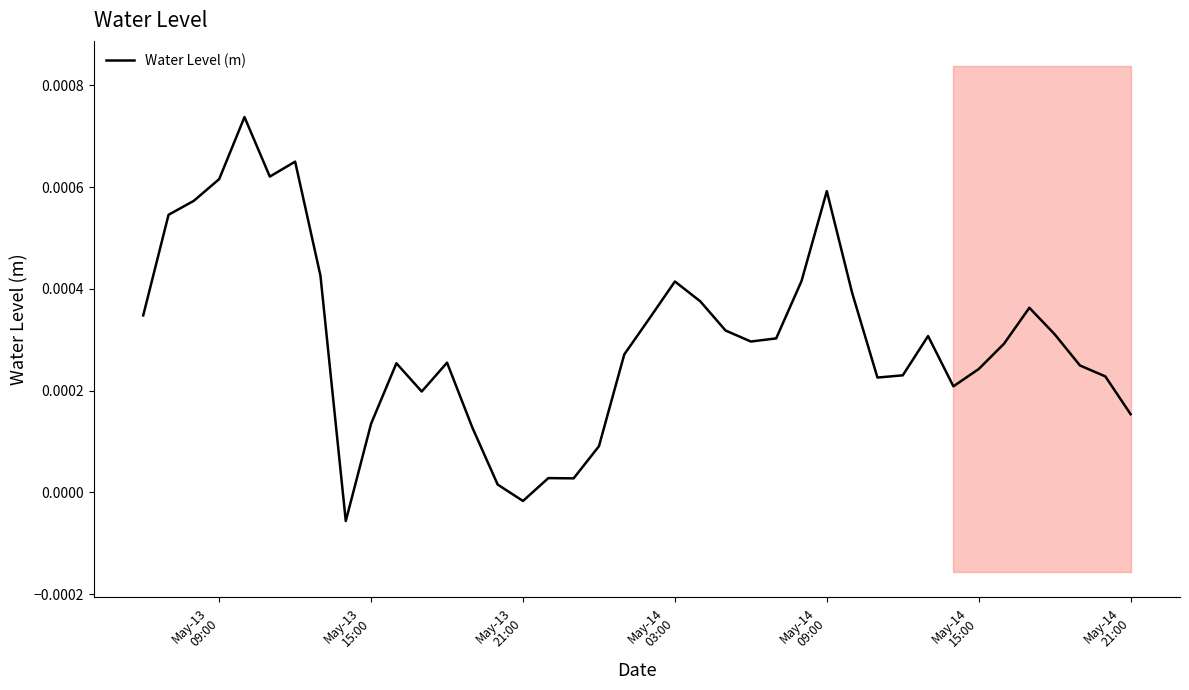

How many positive values are there?

38